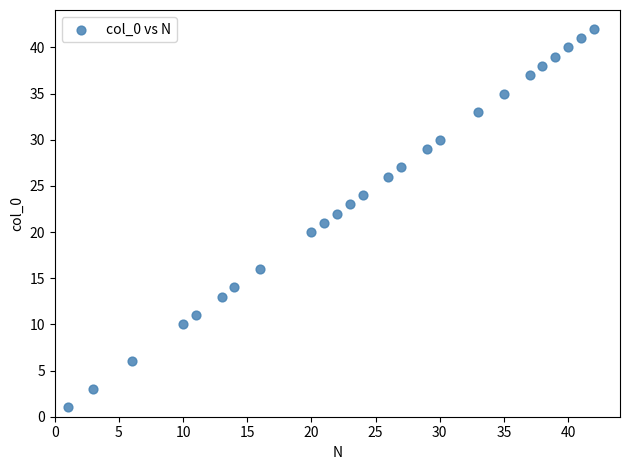

What is the range of X values (max minus min)?

41.0